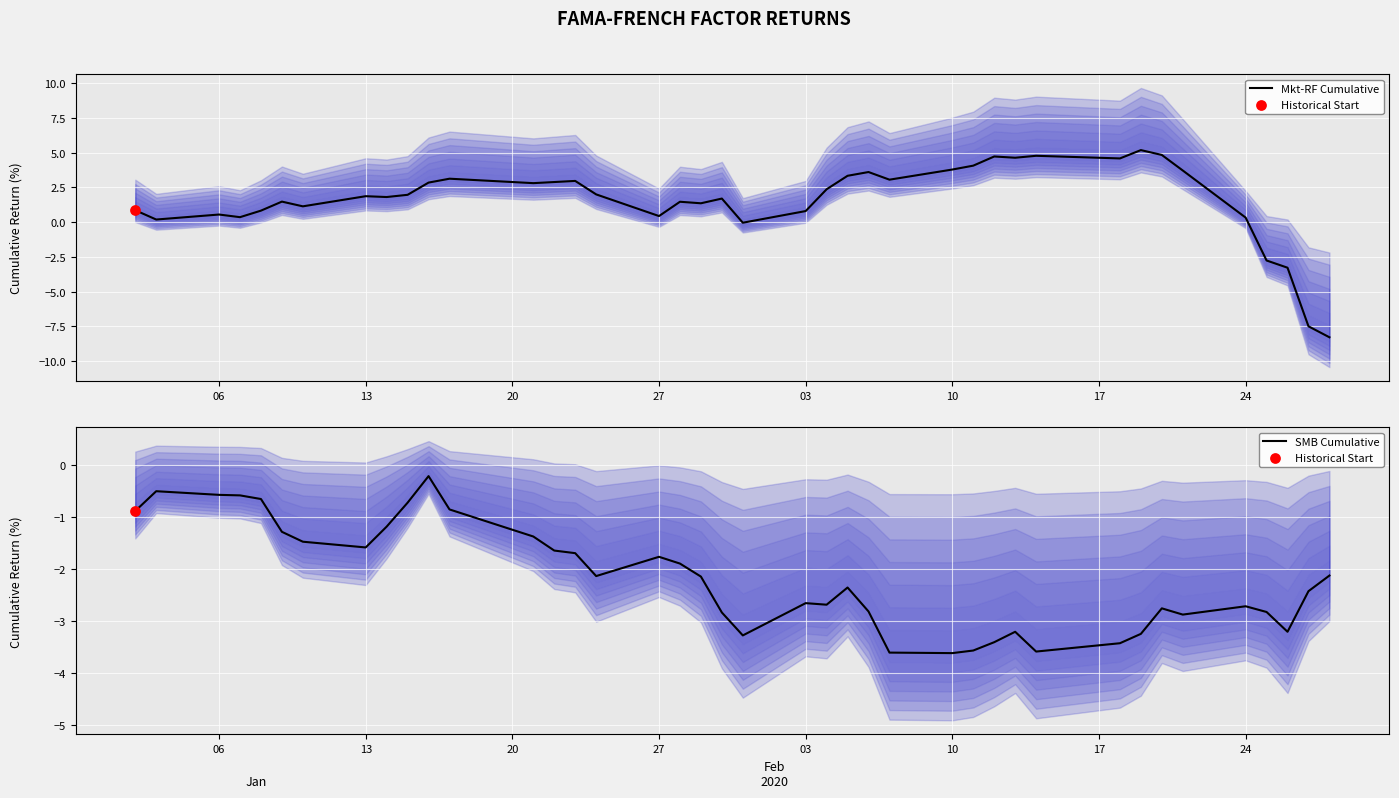

Which series has the largest total across all categories?

Mkt-RF Cumulative